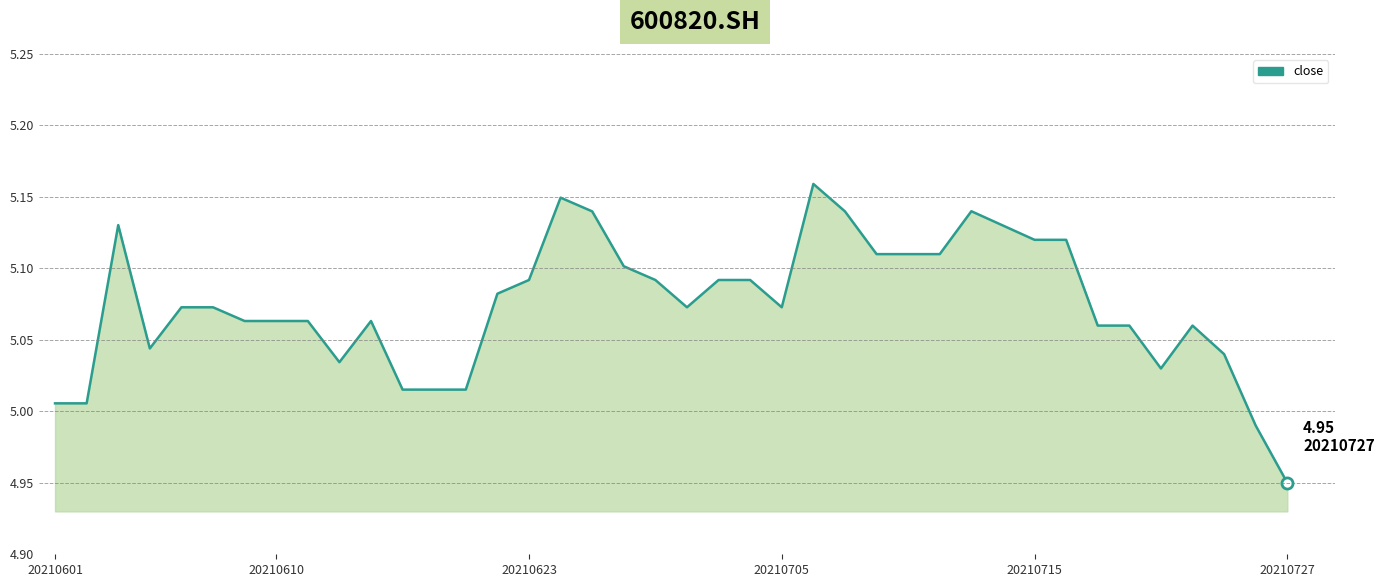

Where does the data first go above 5?

20210601